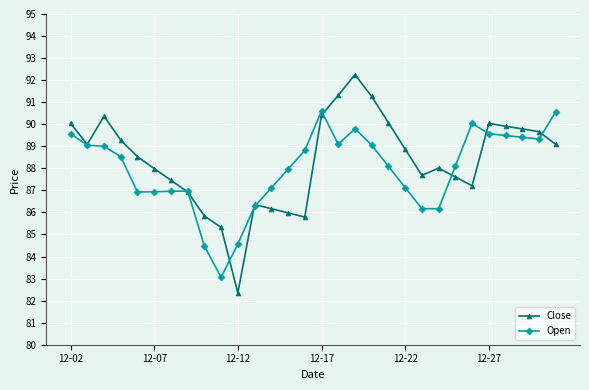

After their last crossing, which series has the higher values: Open or Close?

Open